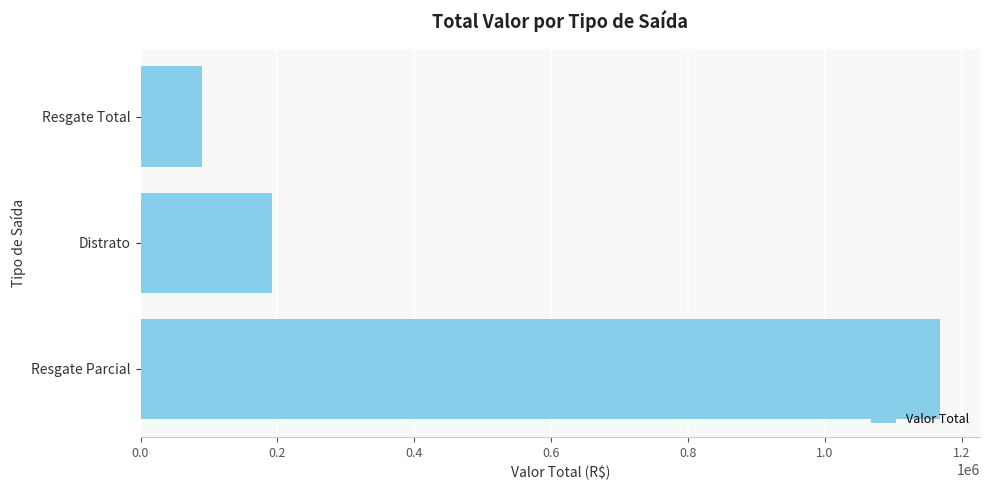

List the labels in order of value, largest first.

Resgate Parcial, Distrato, Resgate Total